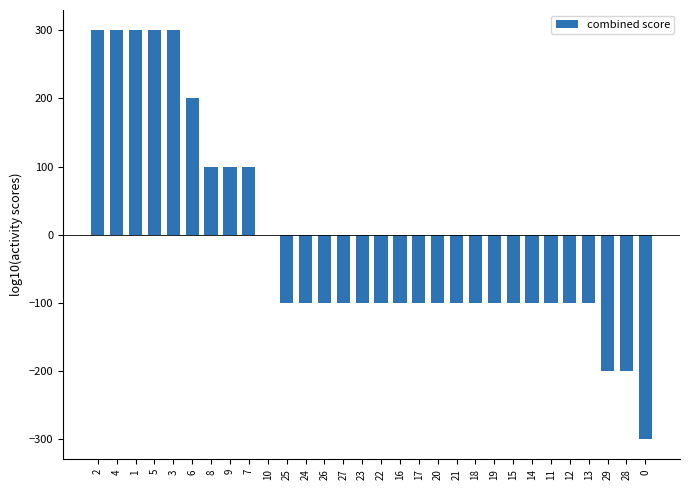

The chart shows a value of -100 at 15. True or false?

True